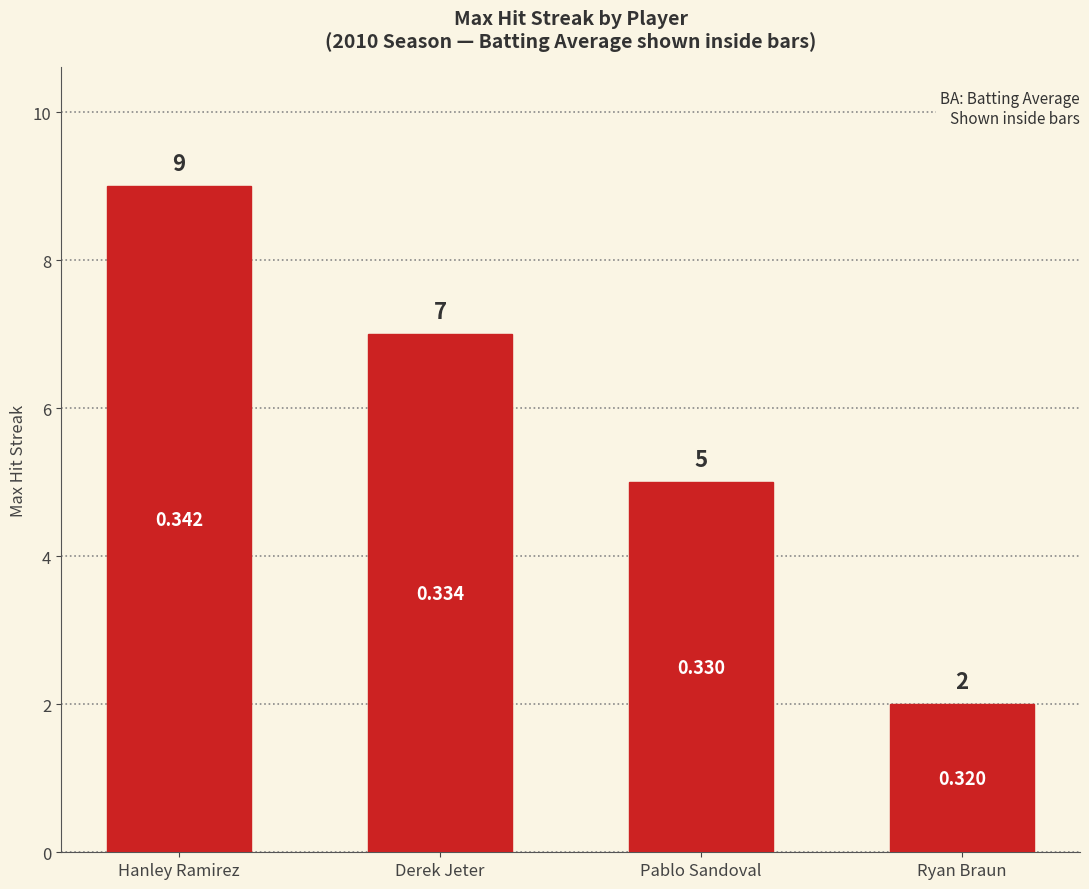

Reading right to left, what are all the values shown in this chart?

Ryan Braun=2	Pablo Sandoval=5	Derek Jeter=7	Hanley Ramirez=9